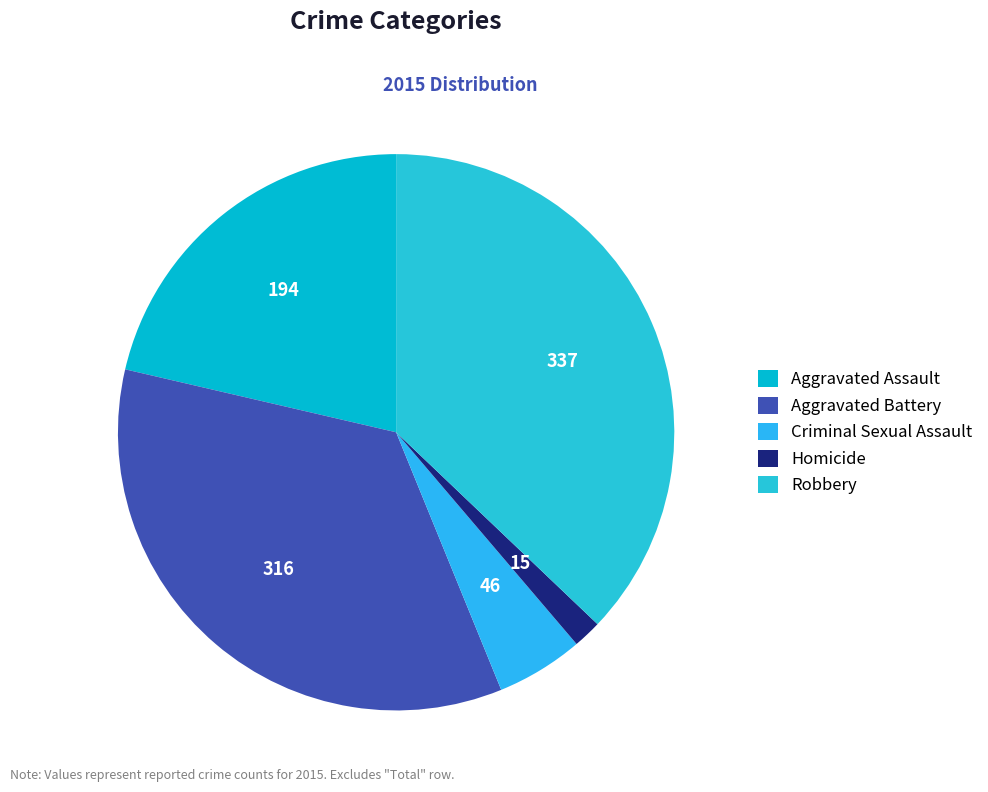

Rank the categories by value from lowest to highest.

Homicide, Criminal Sexual Assault, Aggravated Assault, Aggravated Battery, Robbery